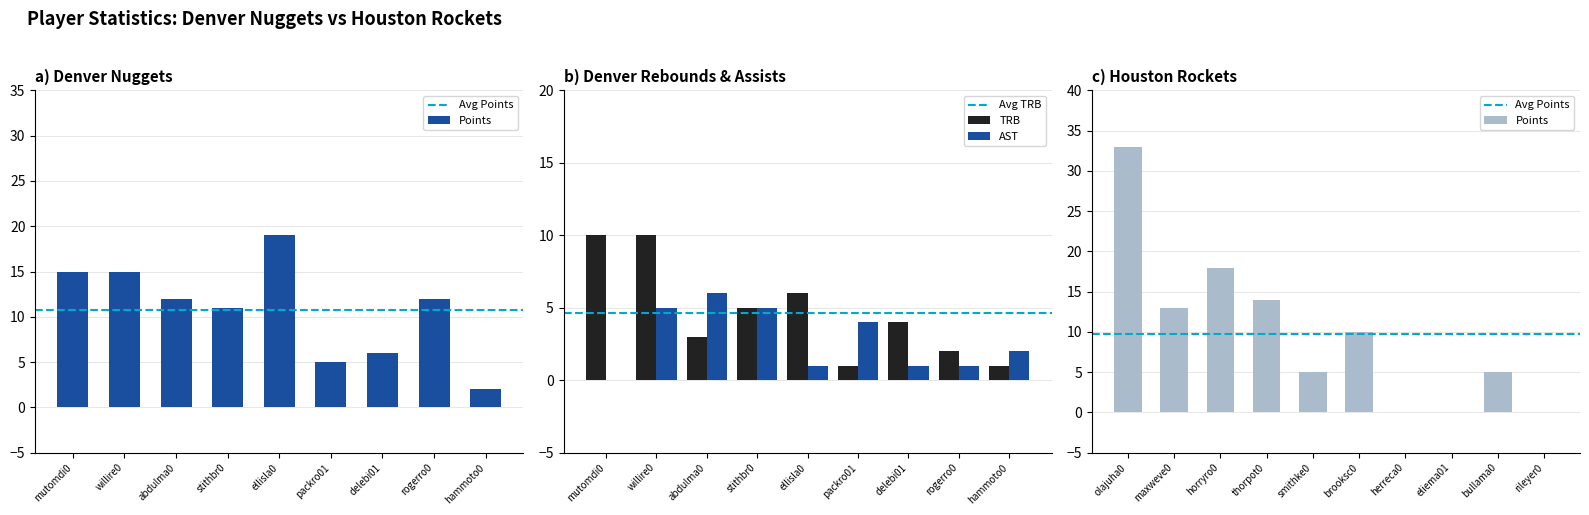

Read the TRB value at stithbr01.

5